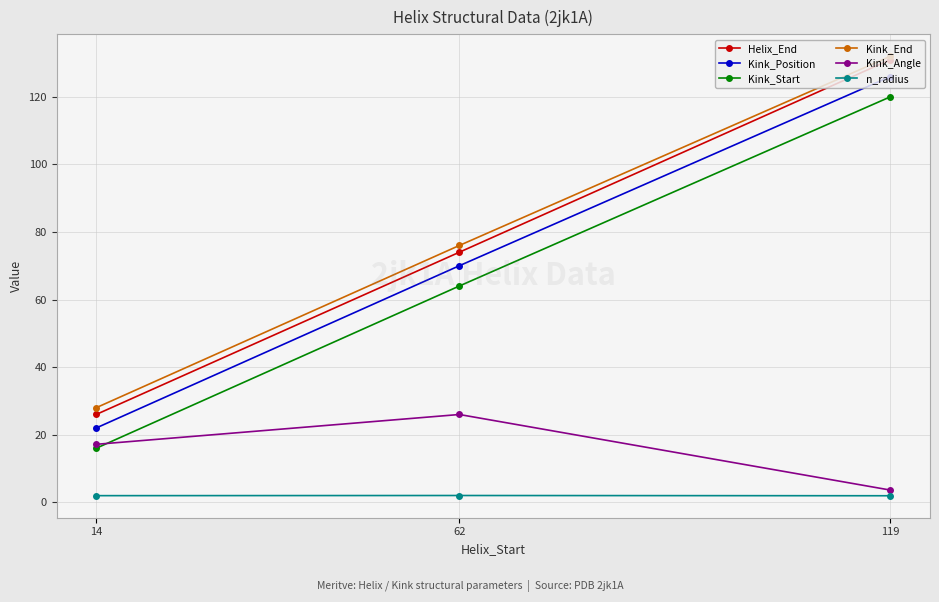

What is the value of the Kink_Angle point at the 2nd from the left?

26.0